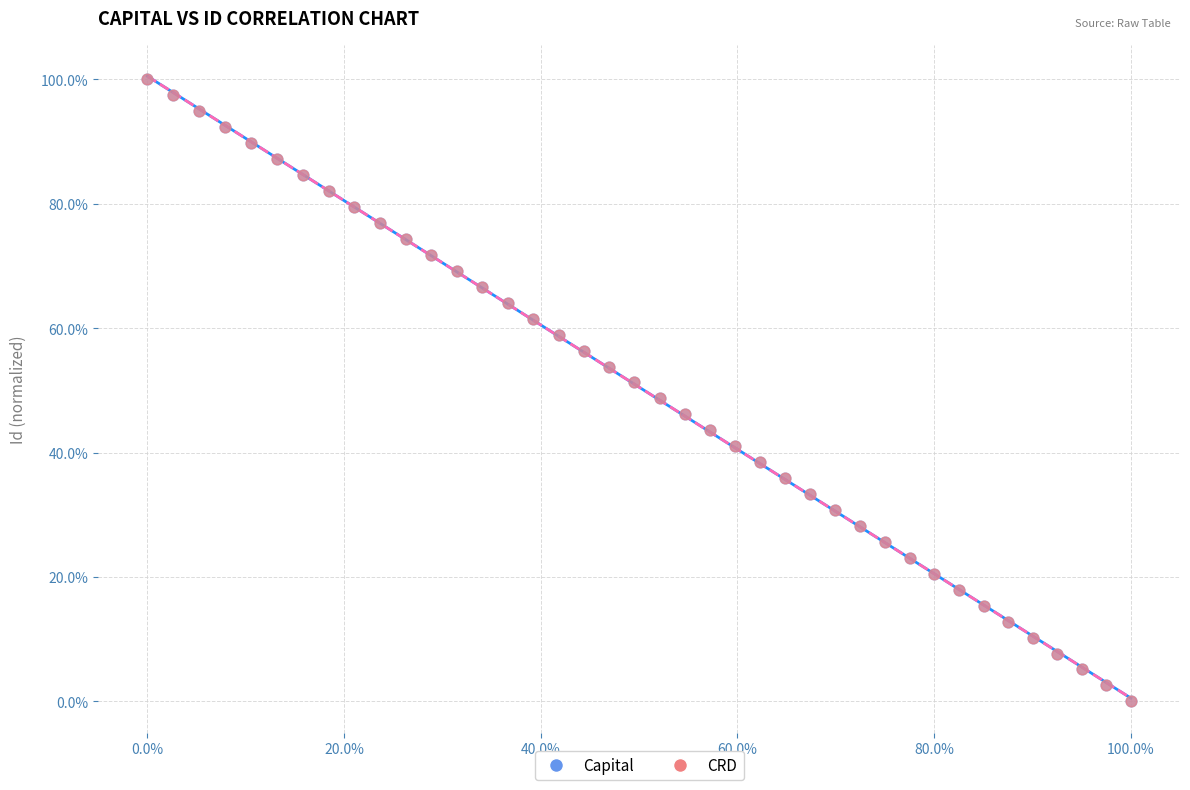

What are all the series names shown in the legend?

Capital, CRD